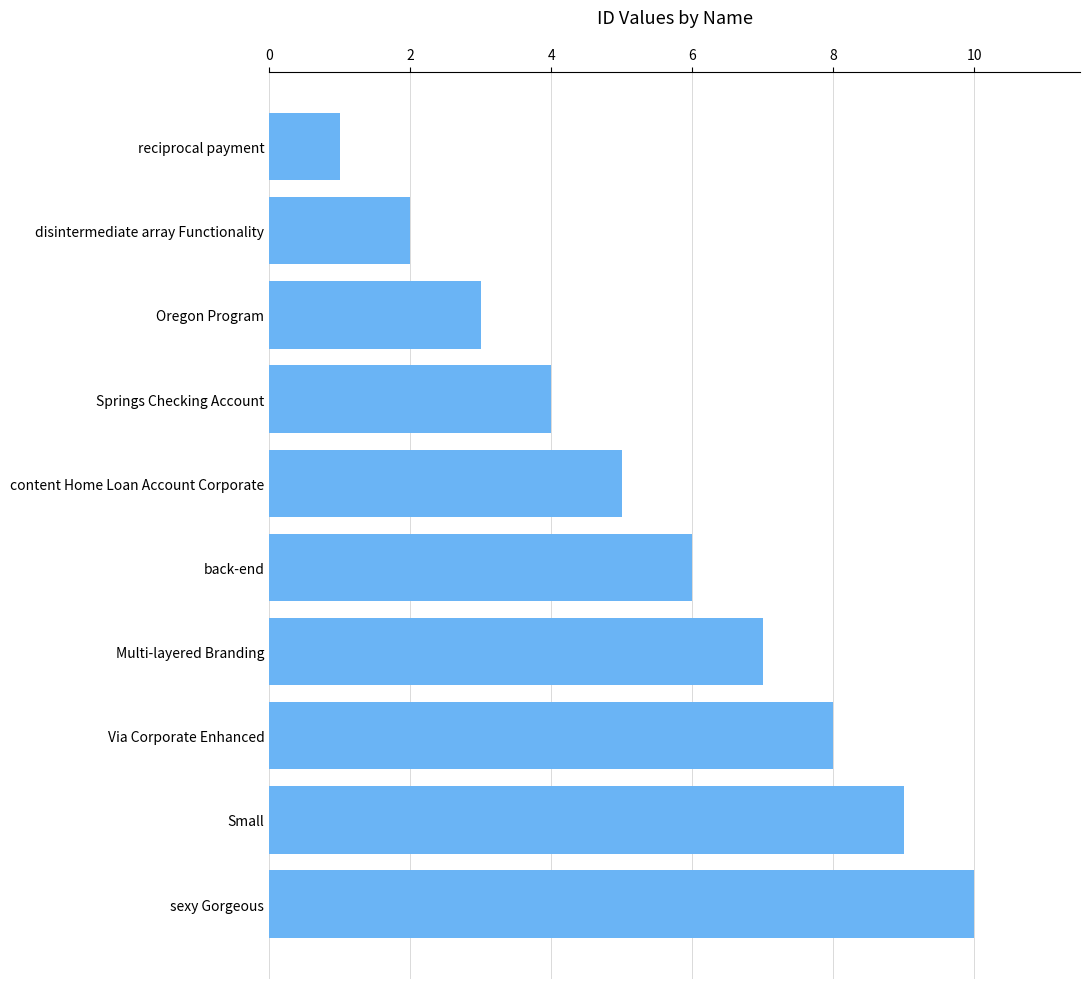

Reading bottom to top, transcribe all the data shown in this chart.

sexy Gorgeous=10	Small=9	Via Corporate Enhanced=8	Multi-layered Branding=7	back-end=6	content Home Loan Account Corporate=5	Springs Checking Account=4	Oregon Program=3	disintermediate array Functionality=2	reciprocal payment=1